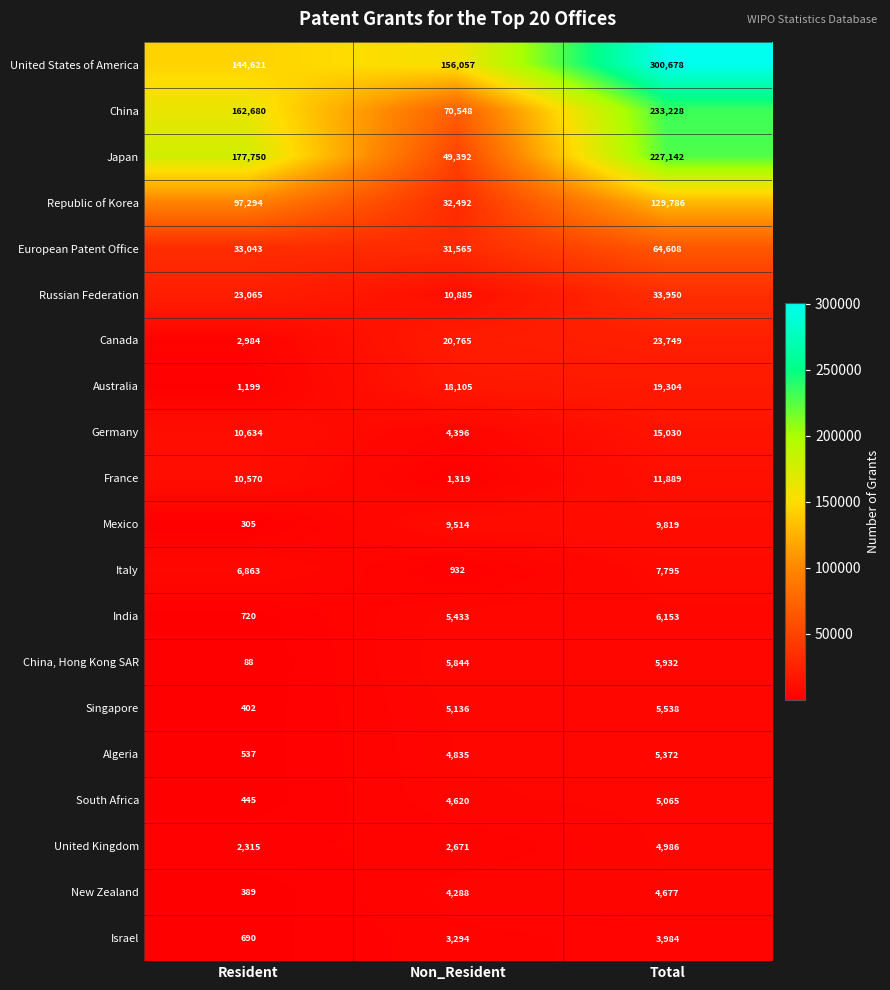

Is it true that India equals 1187 at Resident?

False